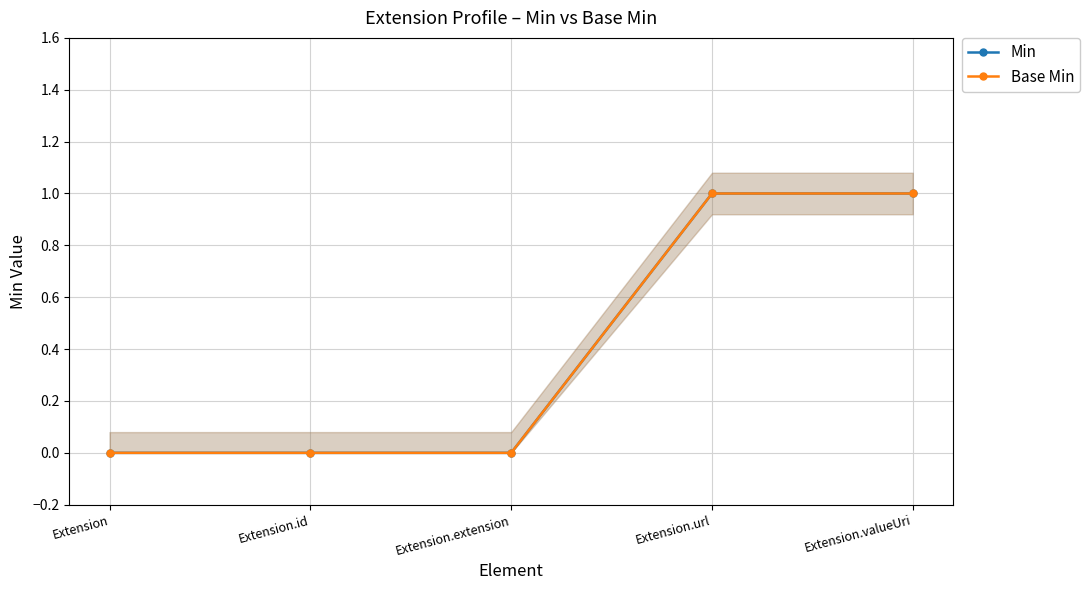

Reading left to right, extract all data points from this chart.

Min: 0	0	0	1	1
Base Min: 0	0	0	1	1